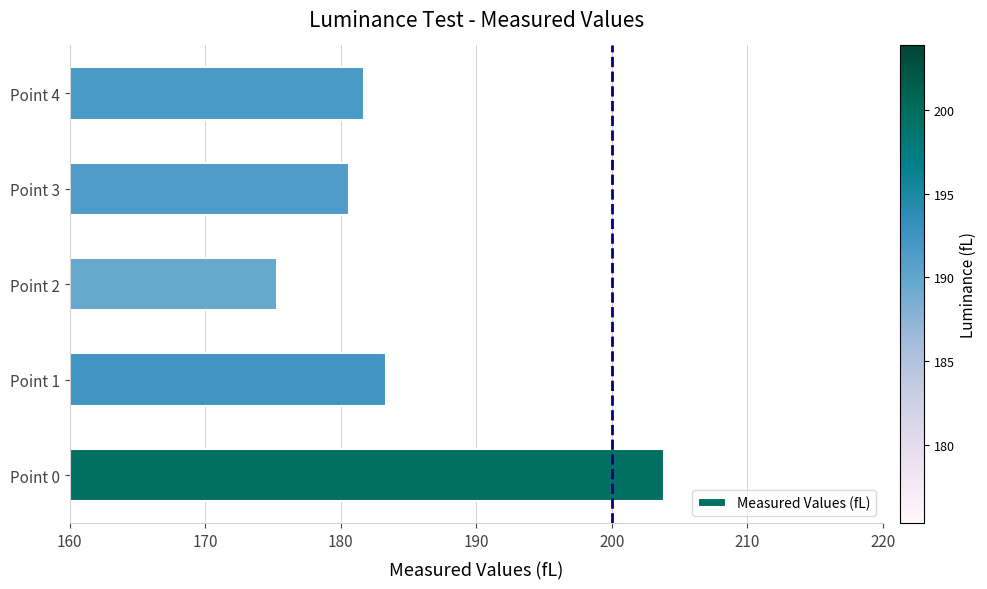

What is the change in value from Point 0 to Point 4?

-22.2